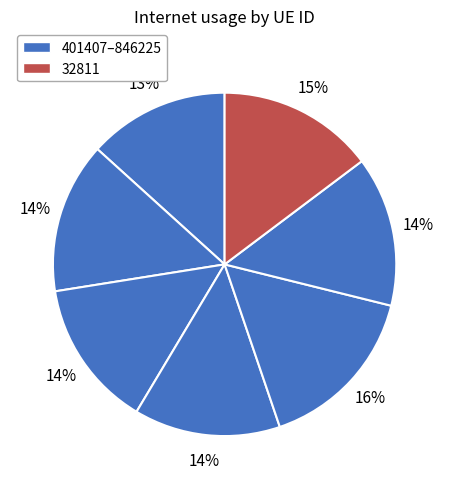

Count the number of slices in the pie.

7